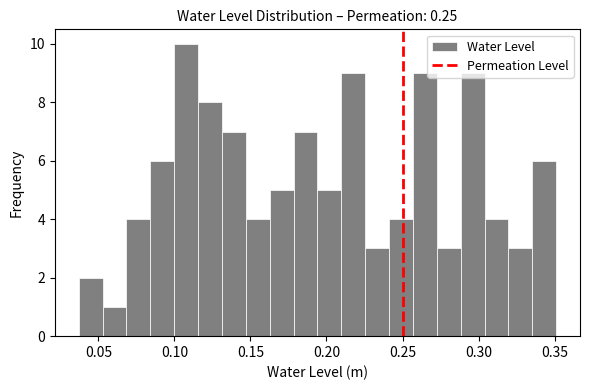

Read against the x-axis, roughly where is the centre of the tallest bar?

0.110